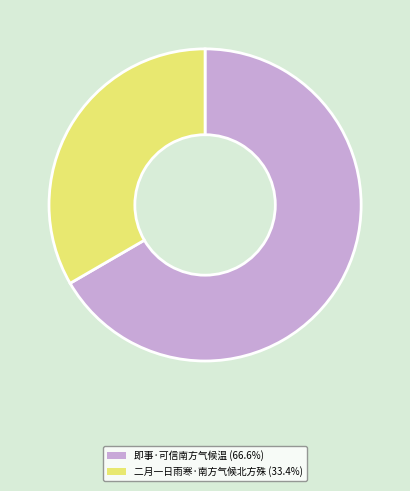

Rank the categories by value from highest to lowest.

即事·可信南方气候温, 二月一日雨寒·南方气候北方殊